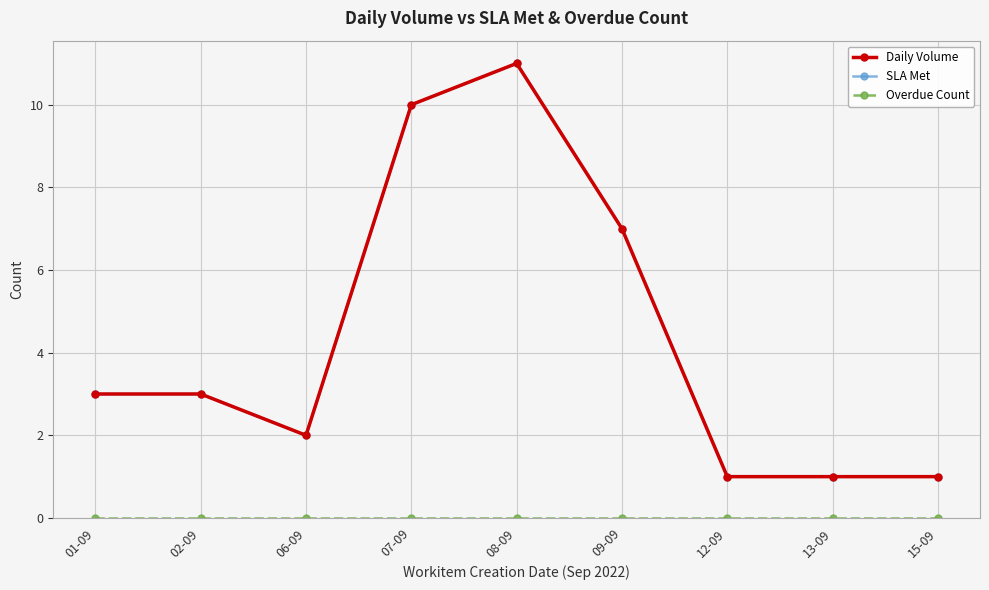

What is the sum of all Daily Volume values?

39